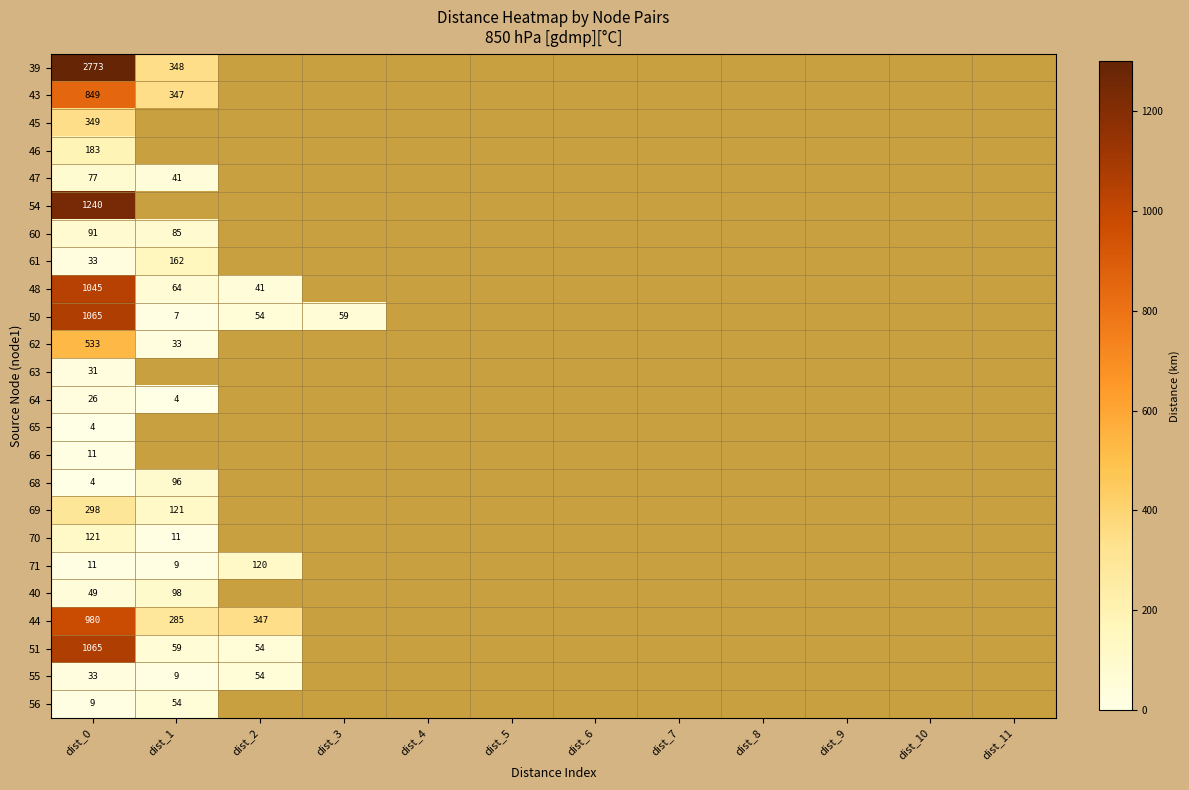

The value of 56 at dist_10 is 18.5. True or false?

False